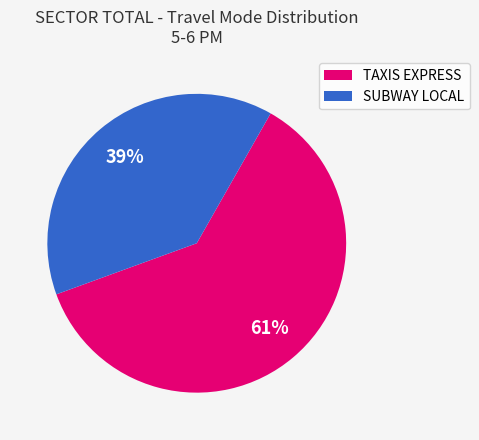

Which slice is the smallest?

SUBWAY LOCAL